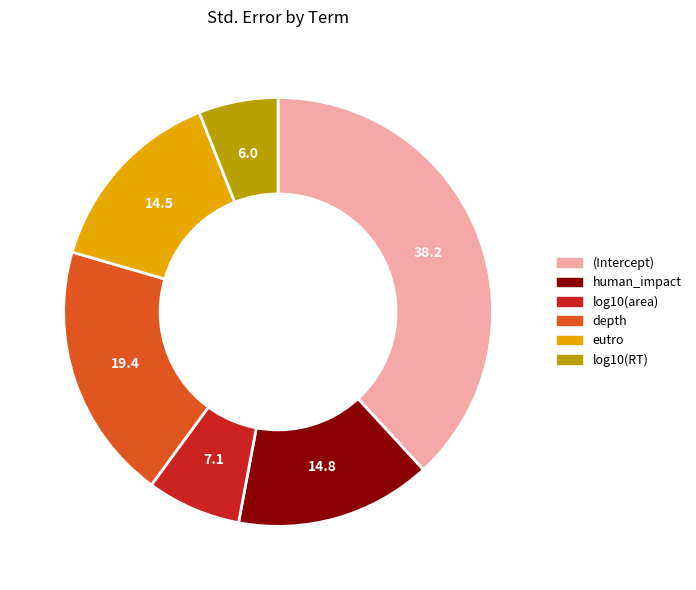

Combined, do log10(RT) and human_impact account for over 50%?

No